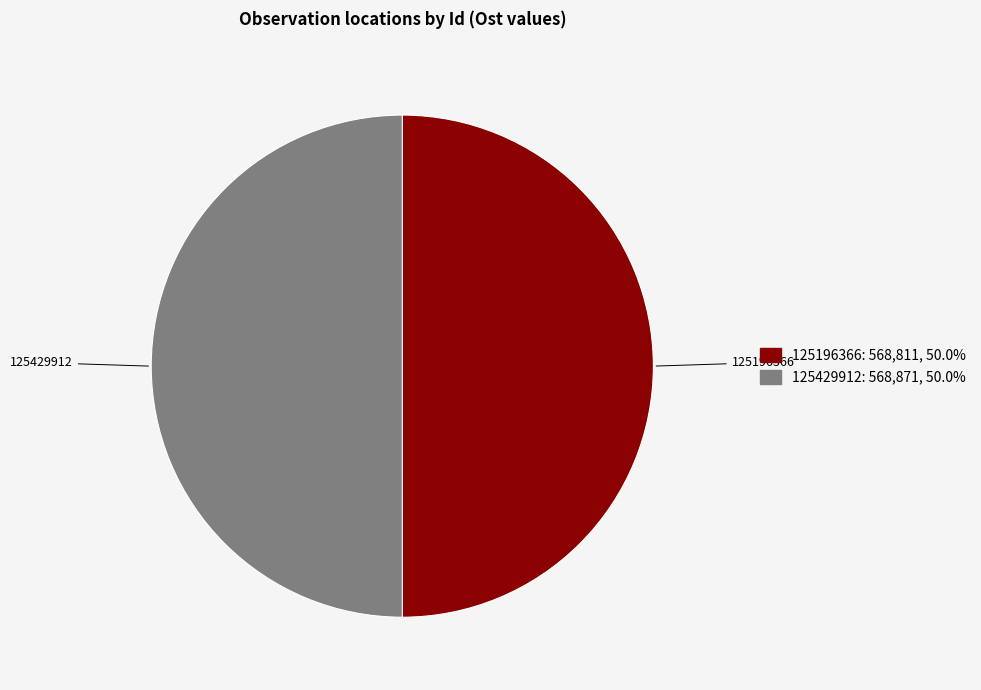

Is it true that 125196366 is 50% of the pie?

True